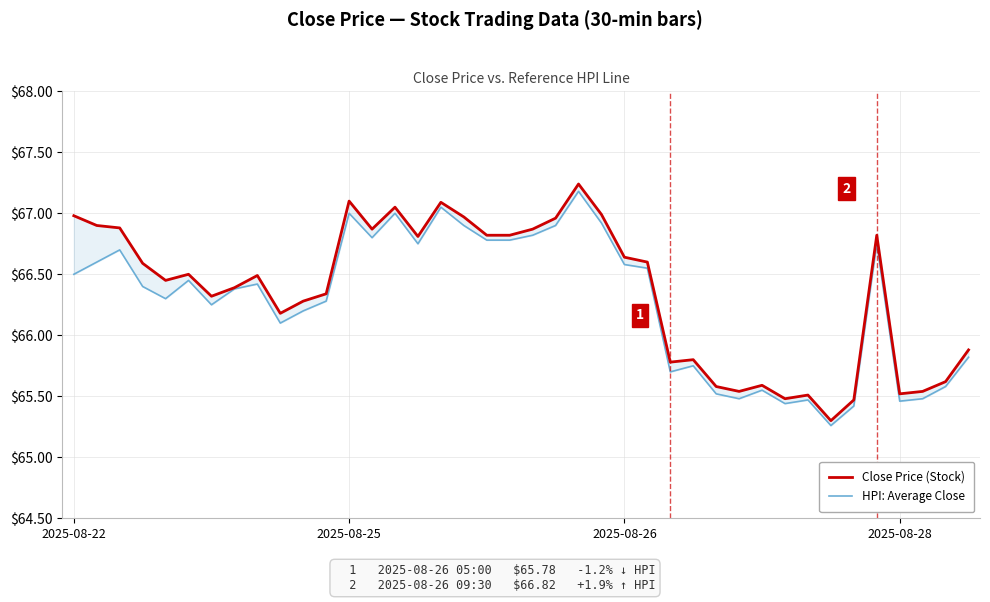

What is the difference between the maximum and minimum values in the HPI: Average Close series?

1.9